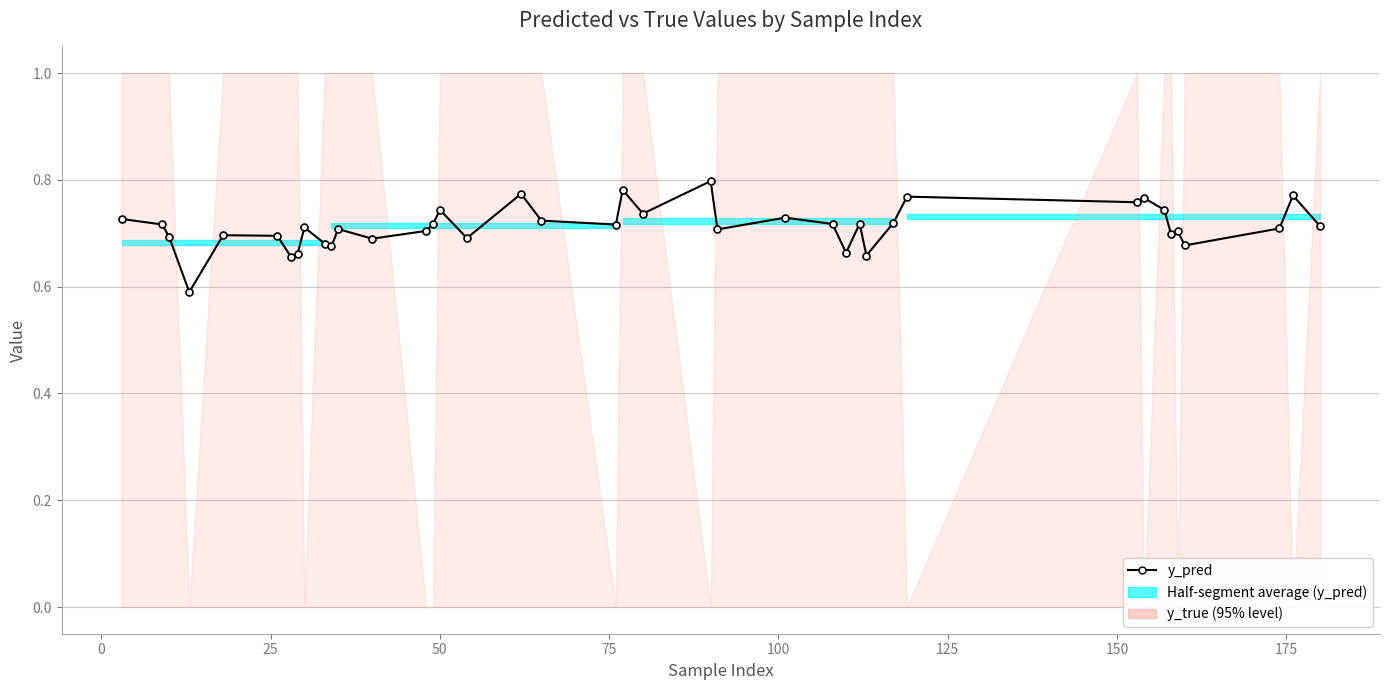

How many categories are shown in the chart?

40